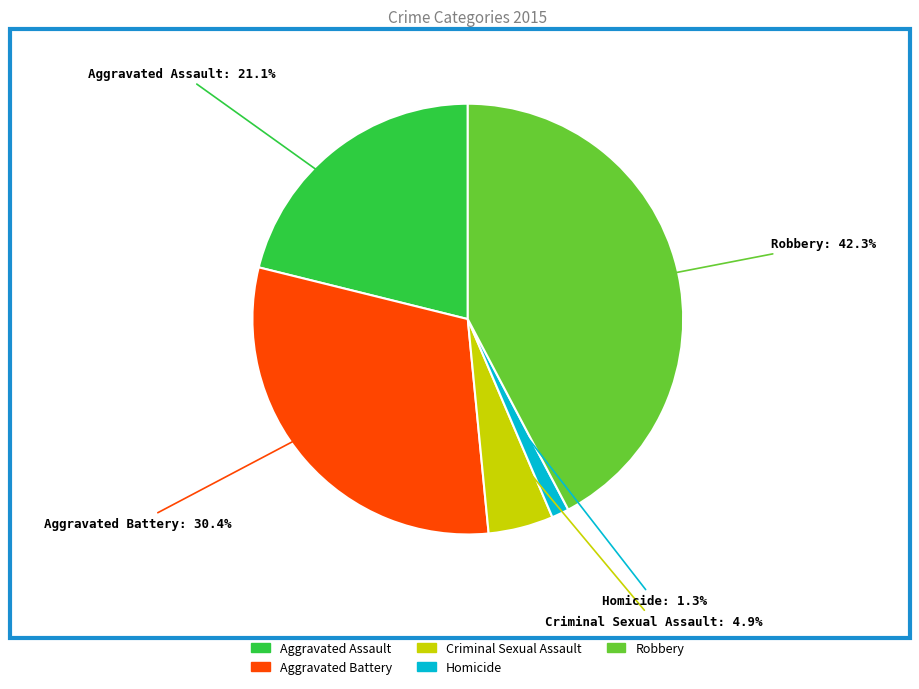

To the nearest percent, what is the difference between the Homicide and Criminal Sexual Assault slice percentages?

4%